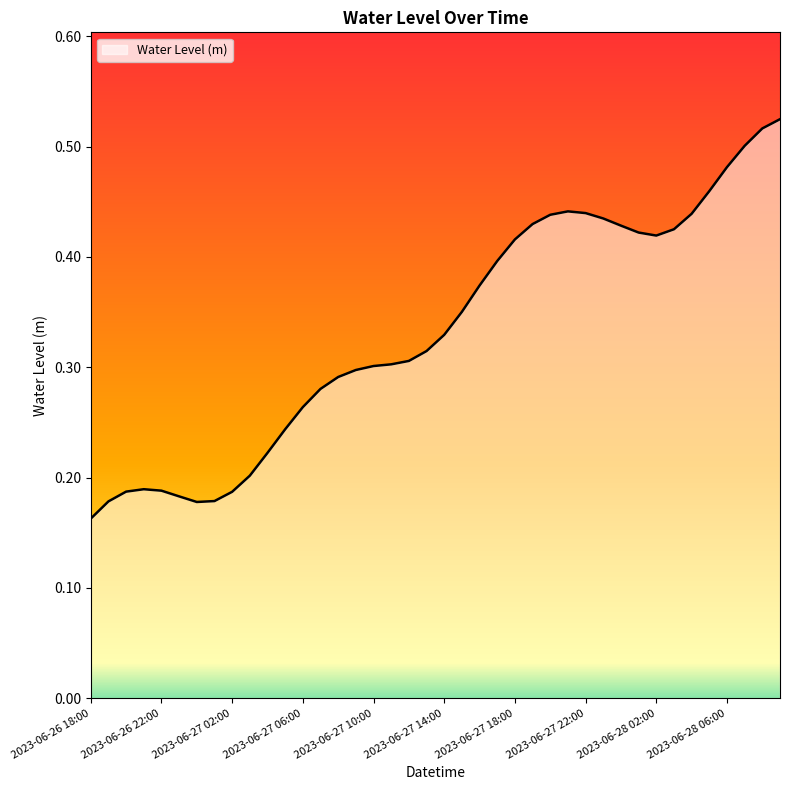

Rank the categories by value from lowest to highest.

2023-06-26 18:00, 2023-06-27 00:00, 2023-06-26 19:00, 2023-06-27 01:00, 2023-06-26 23:00, 2023-06-27 02:00, 2023-06-26 20:00, 2023-06-26 22:00, 2023-06-26 21:00, 2023-06-27 03:00, 2023-06-27 04:00, 2023-06-27 05:00, 2023-06-27 06:00, 2023-06-27 07:00, 2023-06-27 08:00, 2023-06-27 09:00, 2023-06-27 10:00, 2023-06-27 11:00, 2023-06-27 12:00, 2023-06-27 13:00, 2023-06-27 14:00, 2023-06-27 15:00, 2023-06-27 16:00, 2023-06-27 17:00, 2023-06-27 18:00, 2023-06-28 02:00, 2023-06-28 01:00, 2023-06-28 03:00, 2023-06-28 00:00, 2023-06-27 19:00, 2023-06-27 23:00, 2023-06-27 20:00, 2023-06-28 04:00, 2023-06-27 22:00, 2023-06-27 21:00, 2023-06-28 05:00, 2023-06-28 06:00, 2023-06-28 07:00, 2023-06-28 08:00, 2023-06-28 09:00